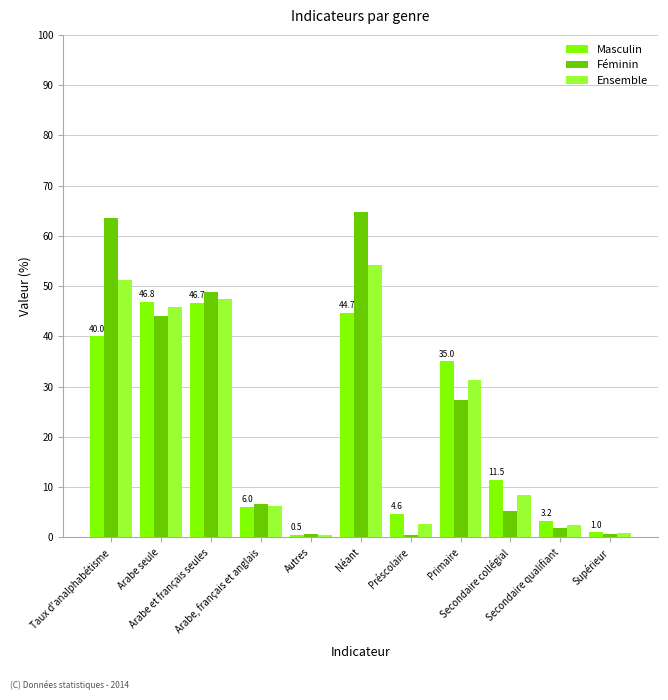

What is the total value across all series at Arabe seule?

136.6